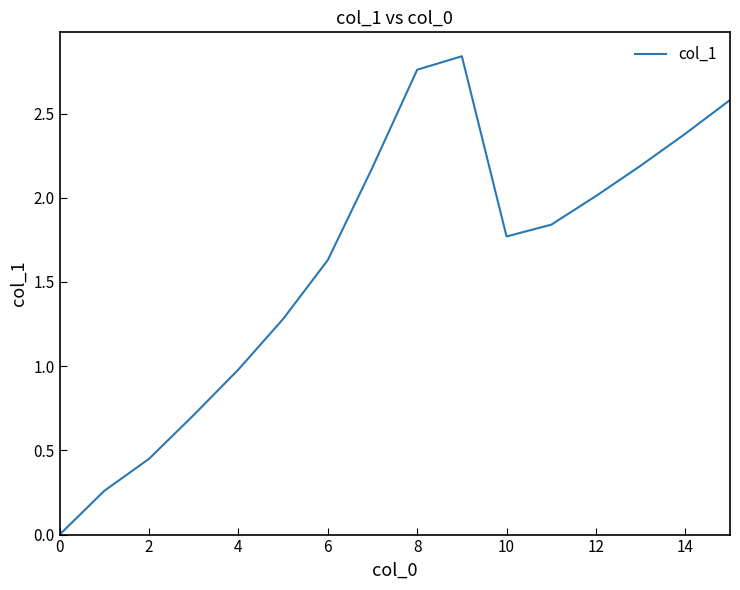

Does the chart have visible grid lines?

No